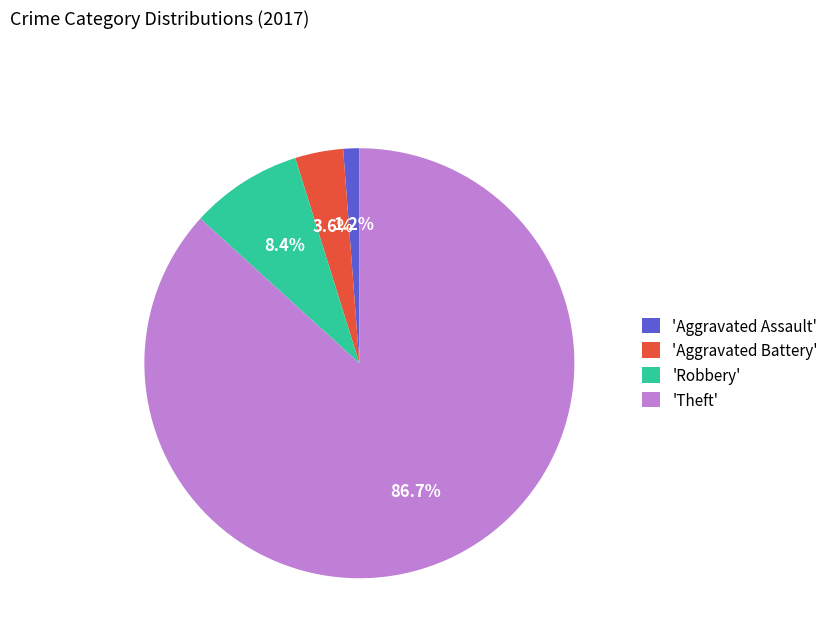

Which category accounts for the majority?

'Theft'